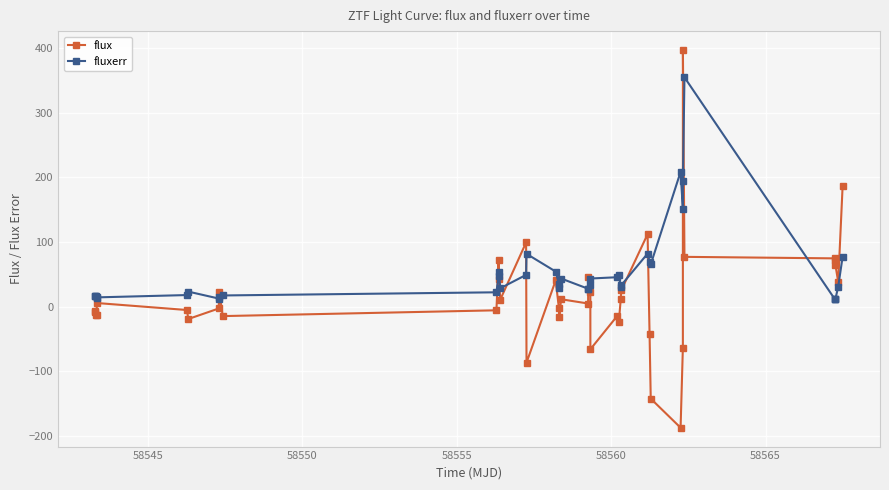

Which series has the largest total across all categories?

fluxerr